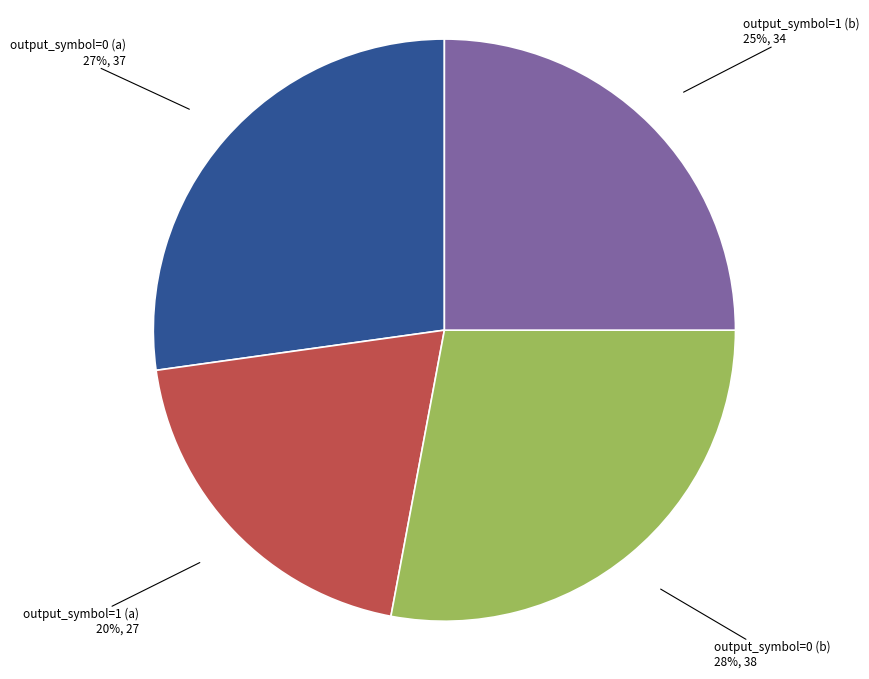

Approximately how many times larger is the value at output_symbol=1 (a) compared to output_symbol=1 (b)?

0.8